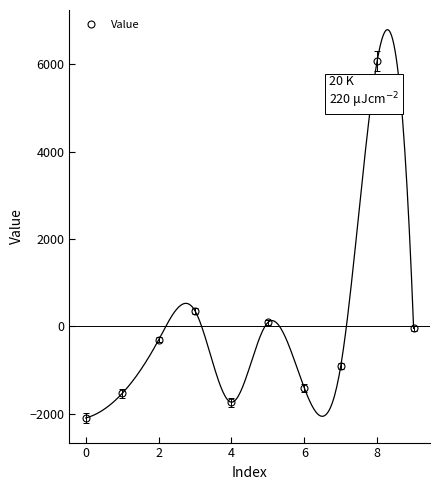

How many interior local valleys (lower than both neighbors) does the data have?

2